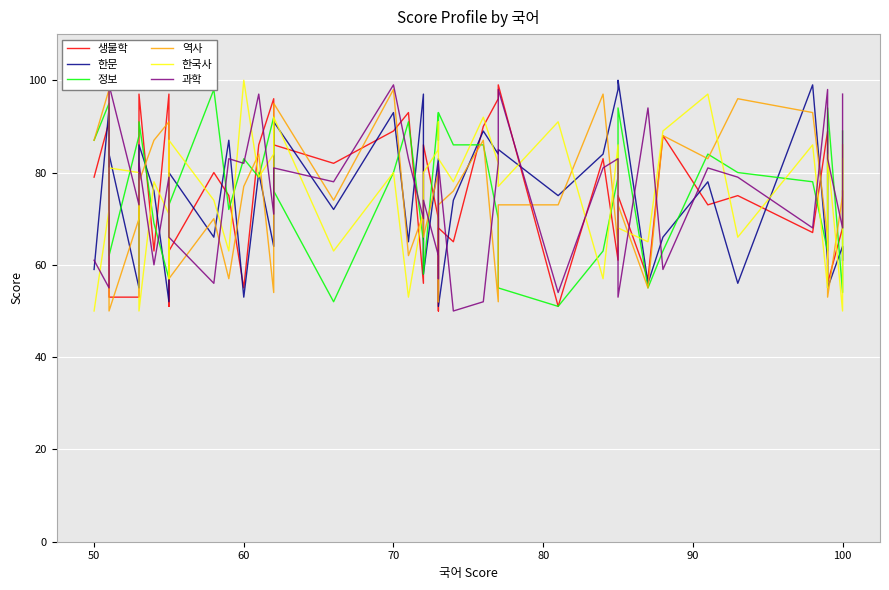

Which series ends up on top after the final intersection of 생물학 and 정보?

정보